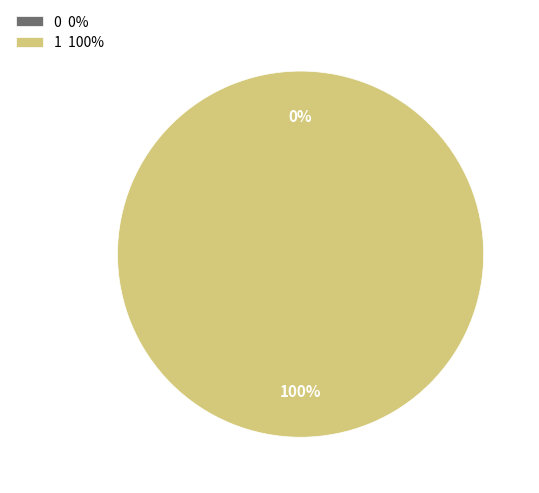

To the nearest percent, what is the average slice percentage?

50%